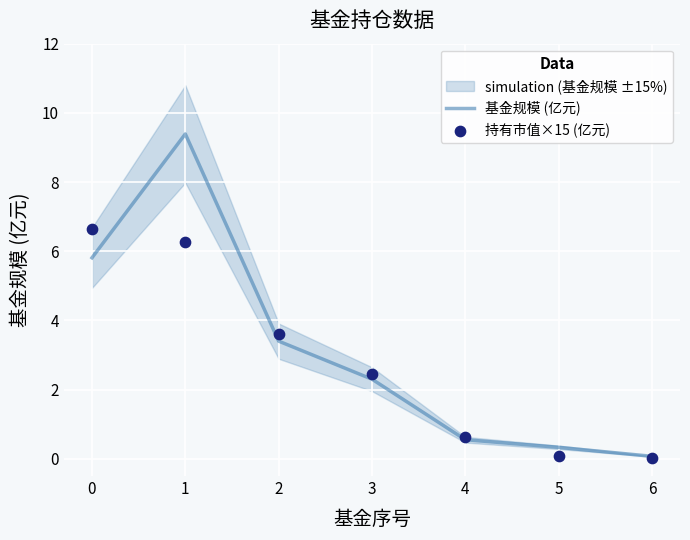

Which series reaches the maximum Y coordinate?

基金规模 (亿元)